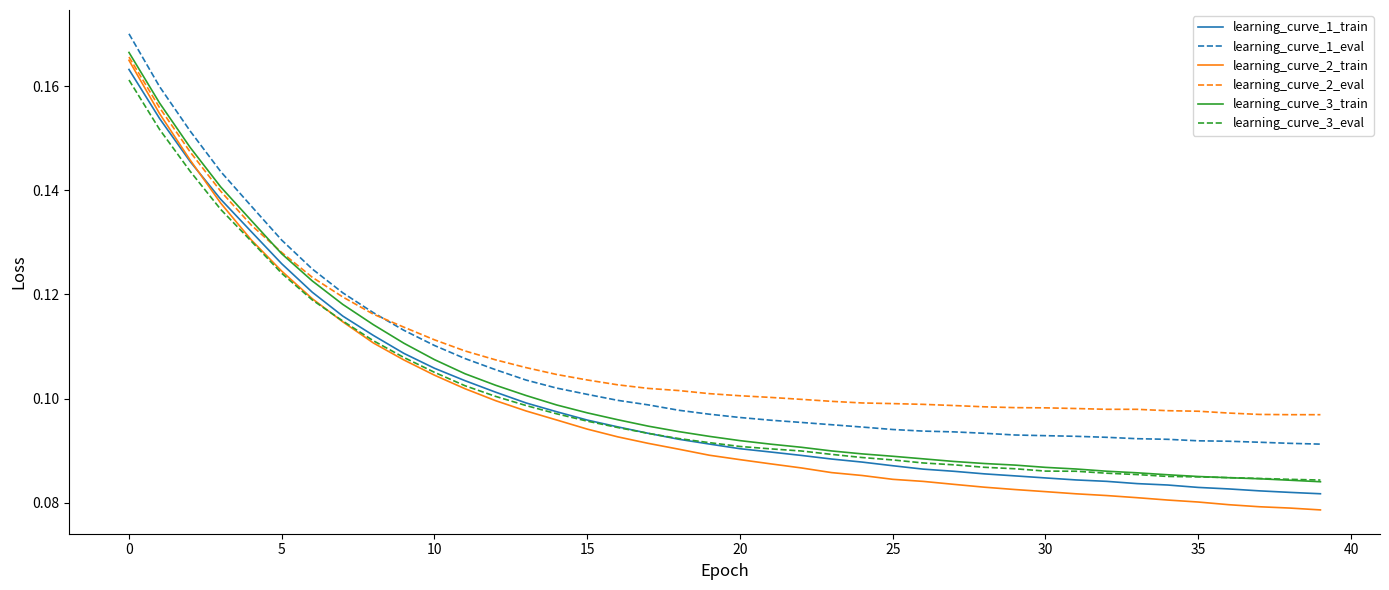

Count the number of categories in the chart.

40